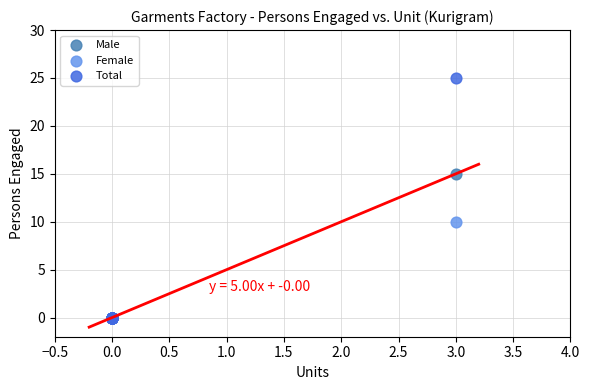

Across all series, what Y value is closest to 12?

10